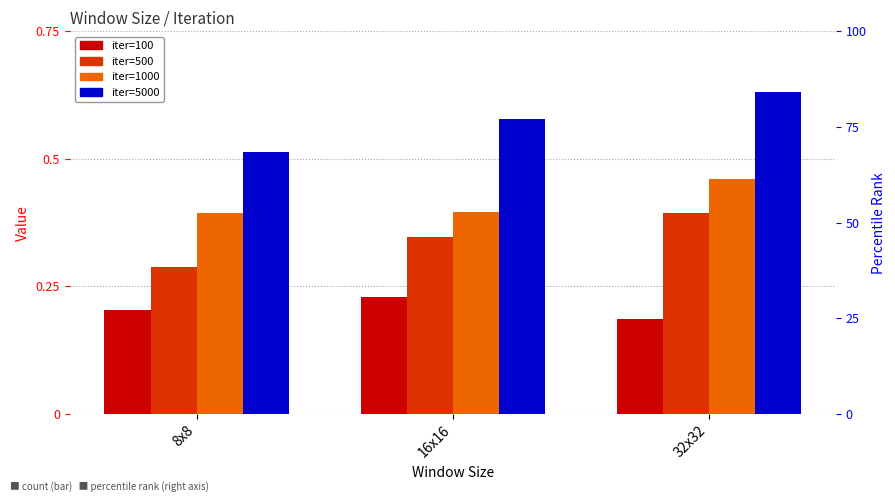

What is the average value of the 5000 series?

0.6